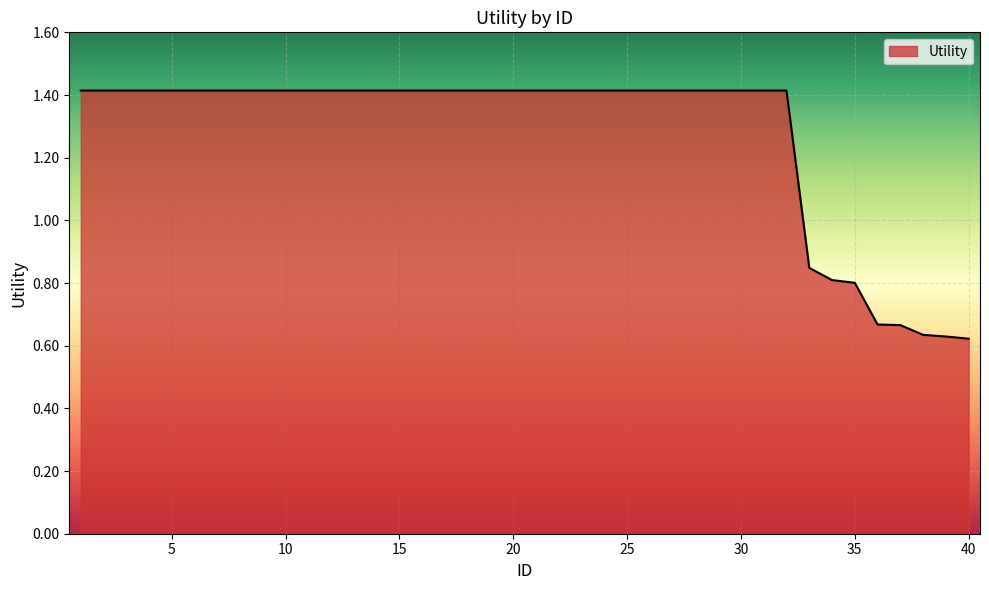

What is the minimum value shown in the chart?

0.6